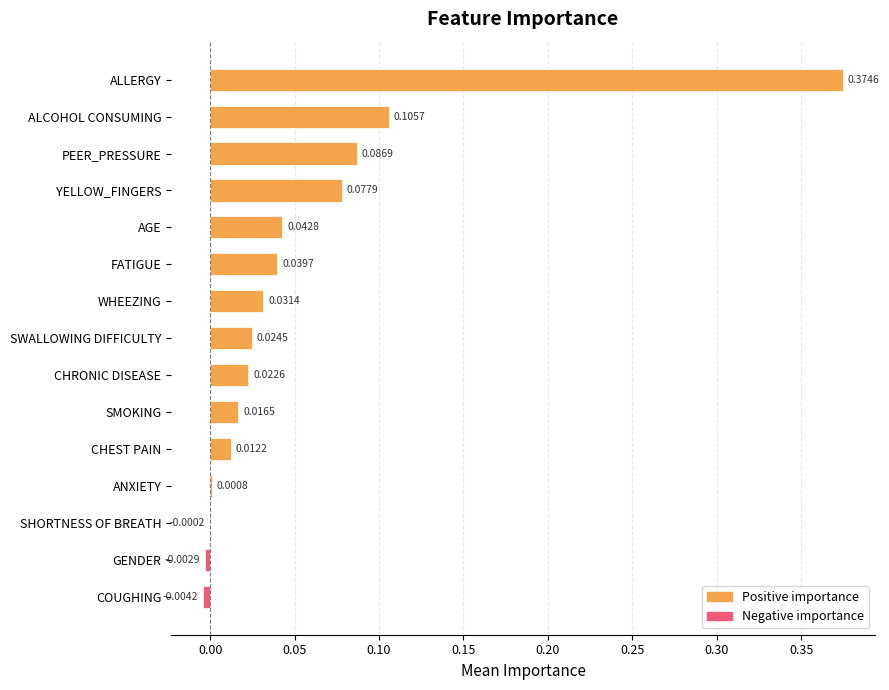

What is the sum of all values?

0.8